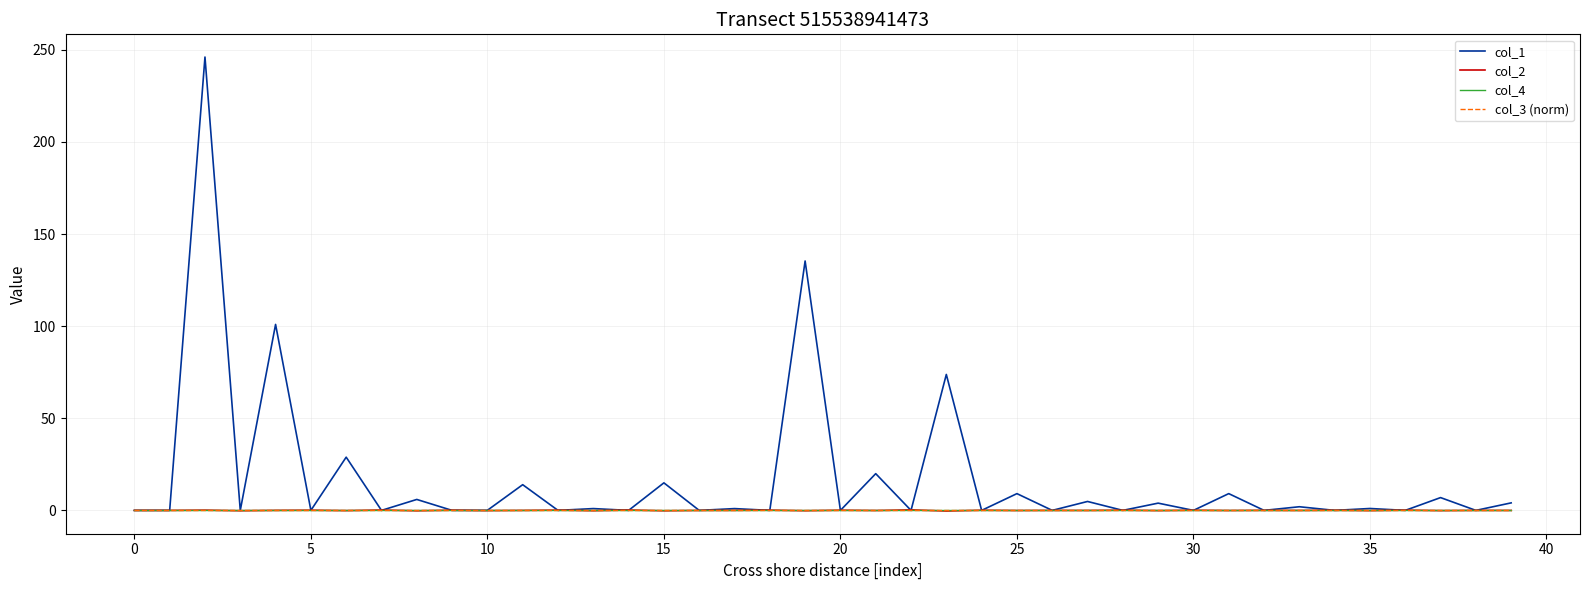

True or false: col_1 and col_2 intersect in this chart.

True